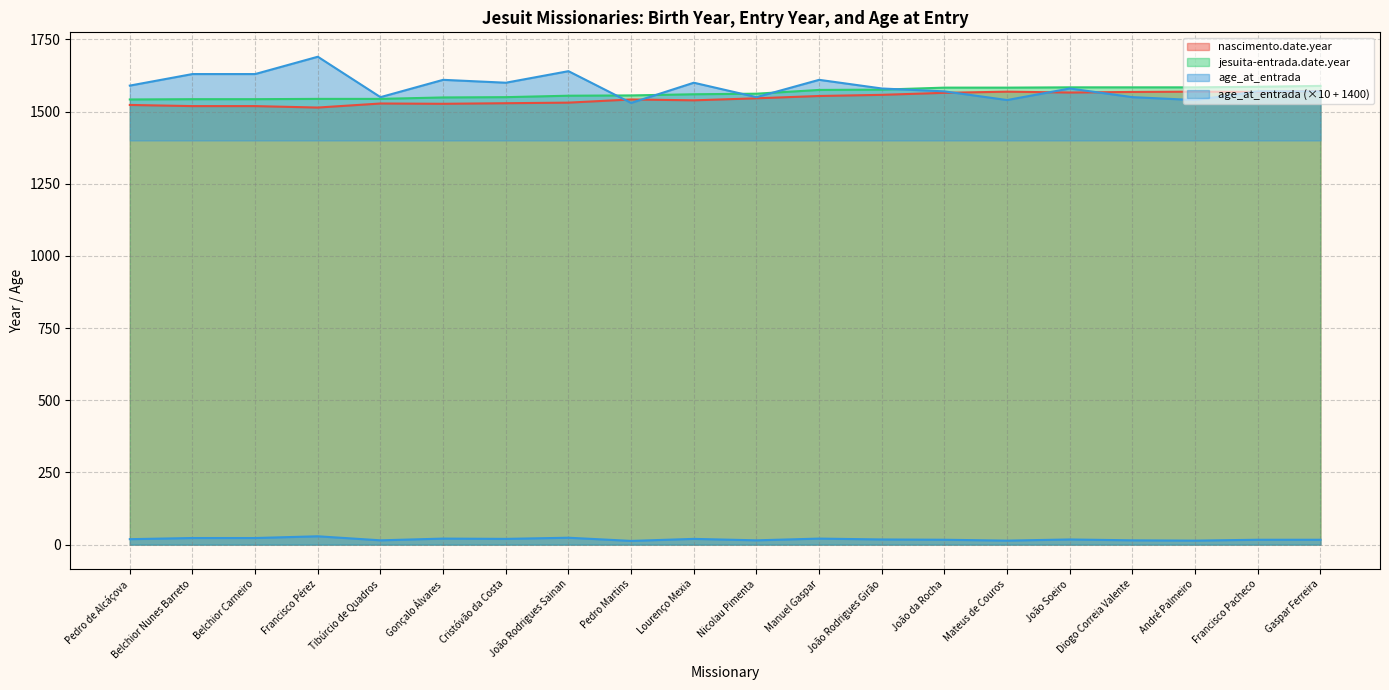

True or false: nascimento.date.year and age_at_entrada intersect in this chart.

False